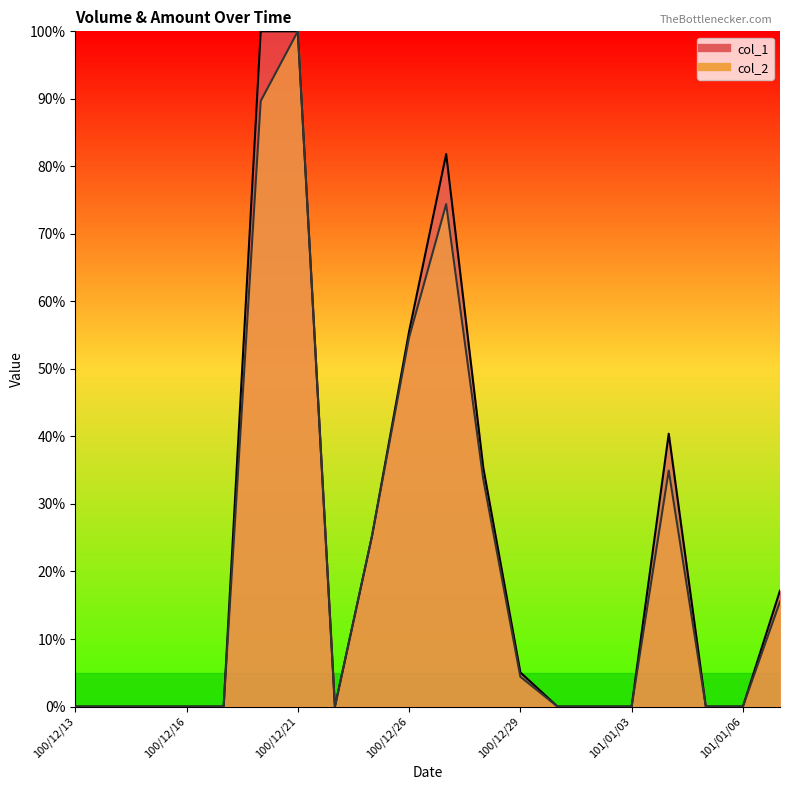

What is the sum of all col_1 values?

460.6